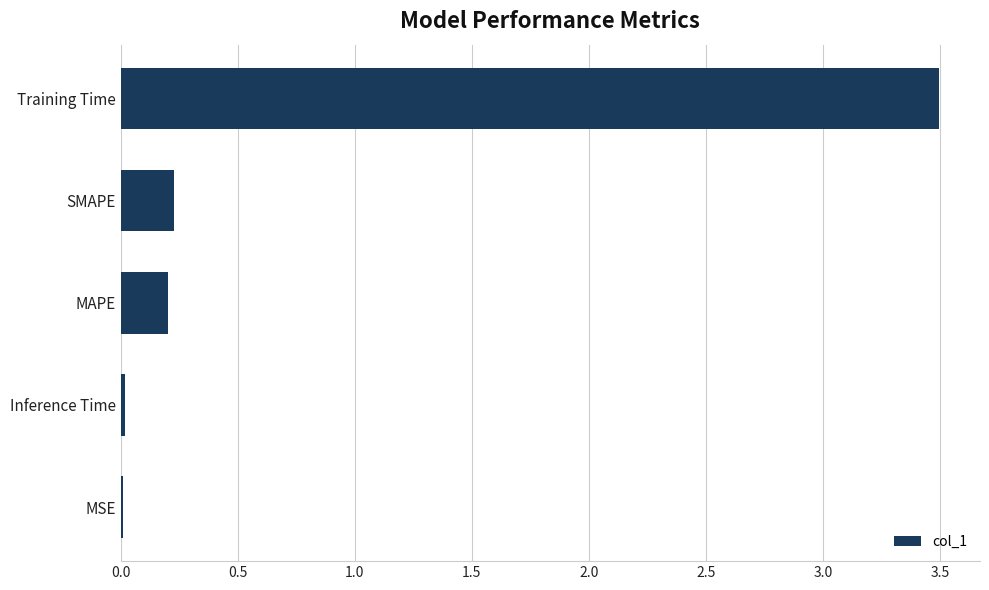

Does the chart contain stacked bars?

No